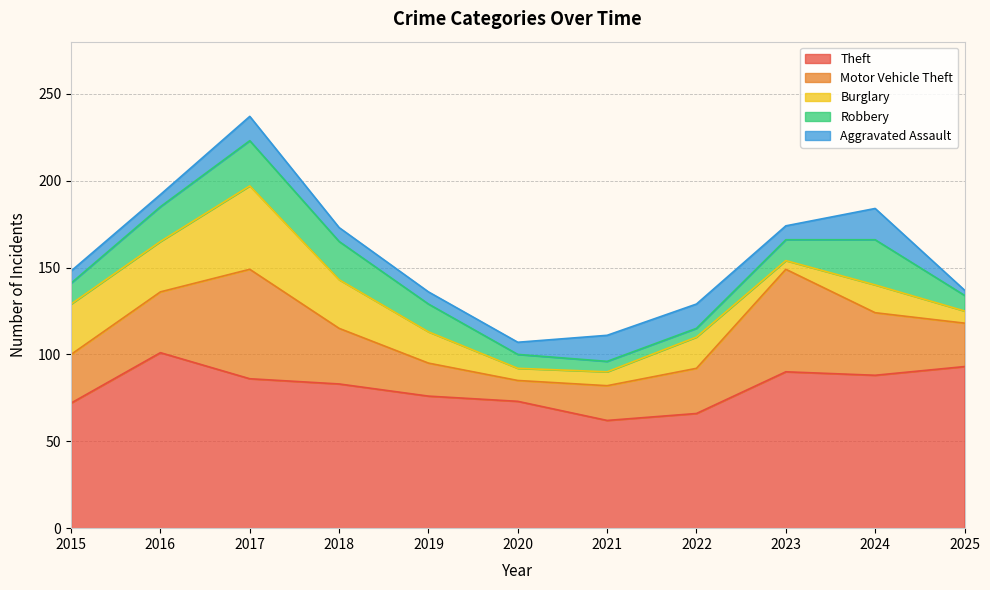

How many data points in Theft are less than 83?

5